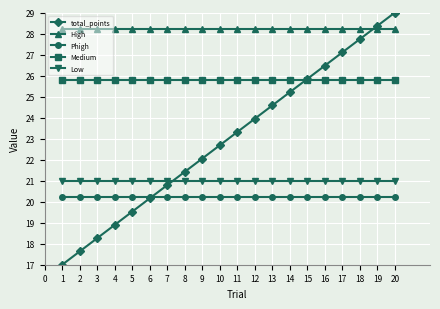

The value of Low at 1 is 21.0. True or false?

True